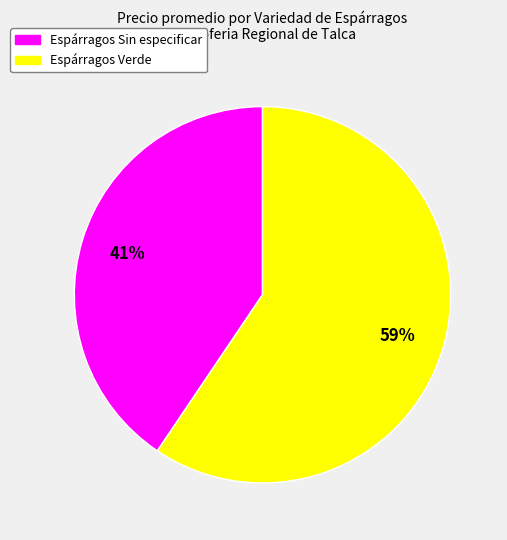

Does any single category account for the majority?

Yes